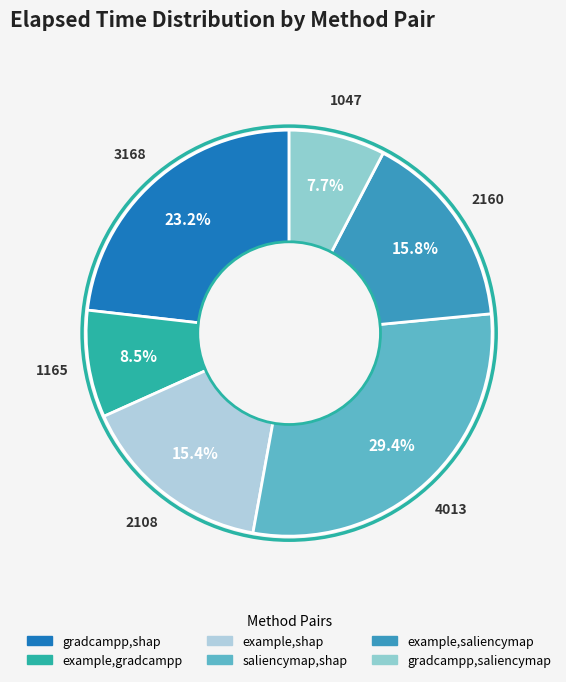

Which slice is the largest?

saliencymap,shap